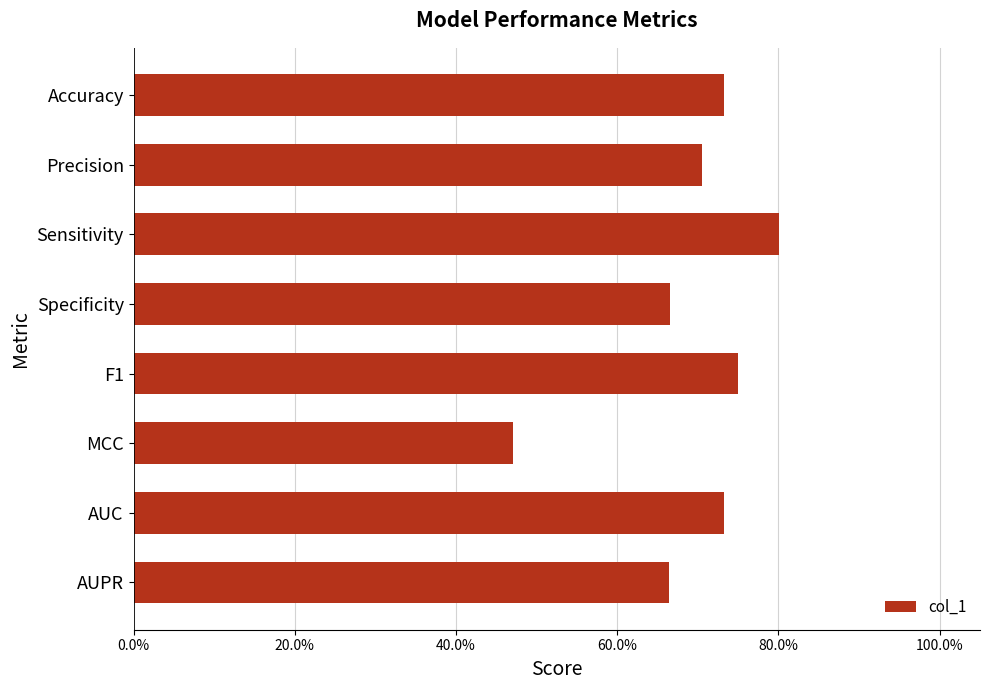

Does the chart contain stacked bars?

No